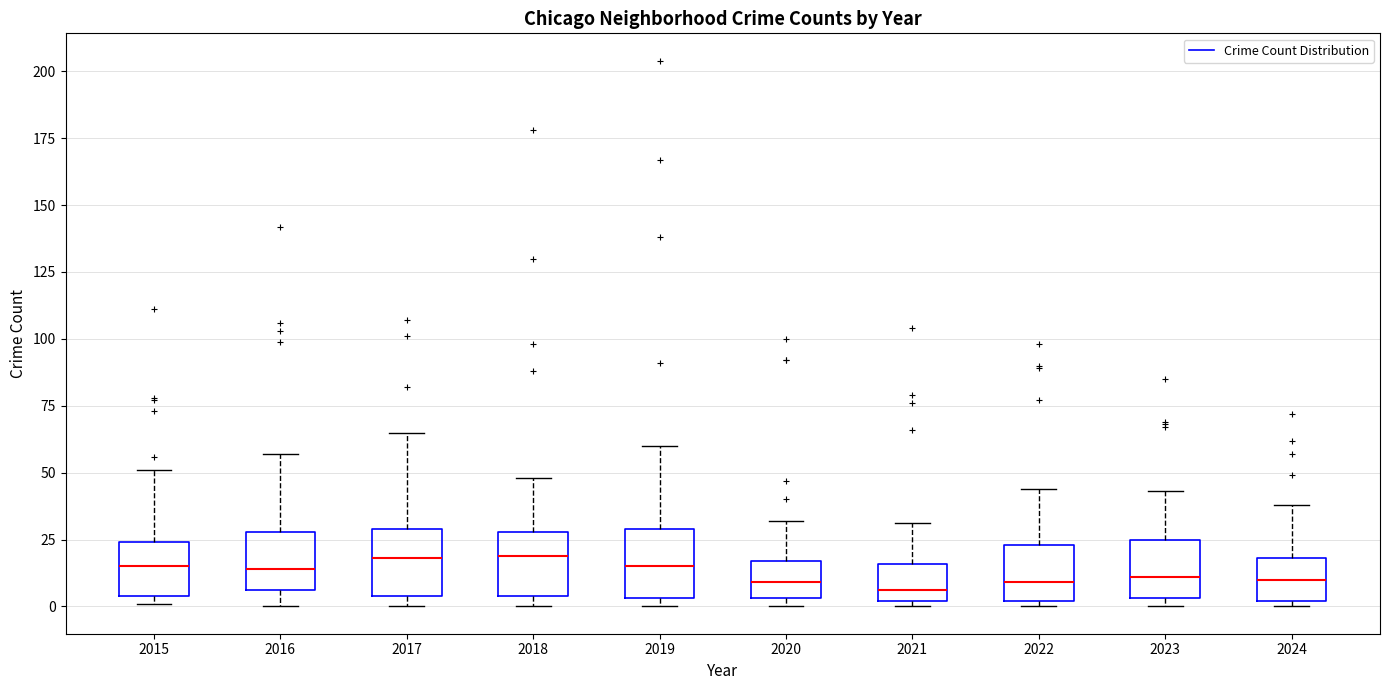

Where does the lower whisker of the box at x = 2016 end on the y-axis? The values are not printed on the chart, so give them approximately, as read against the axis.

0